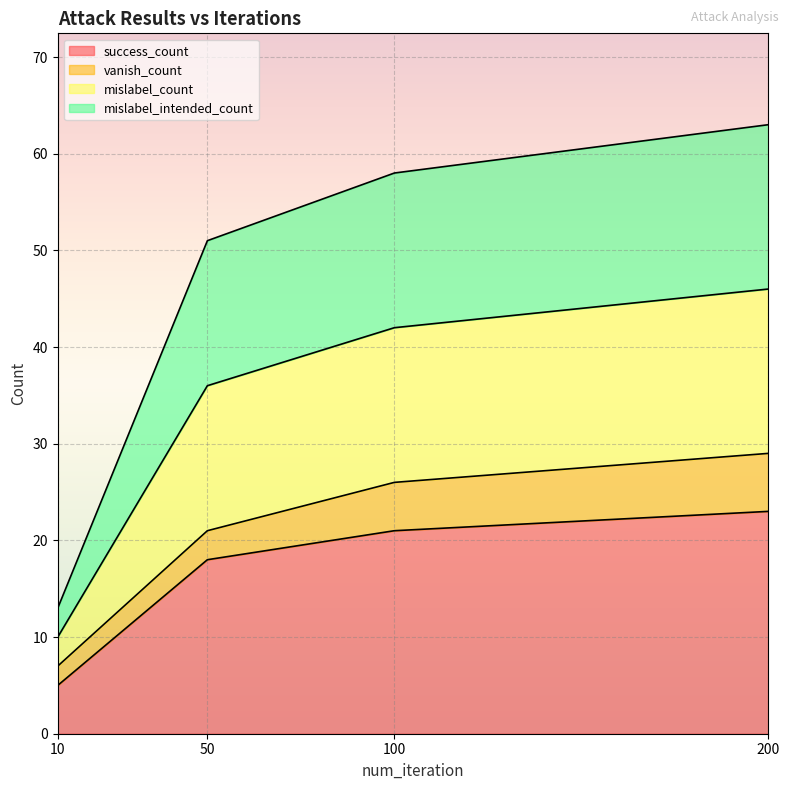

At which category is the sum across all series the highest?

200